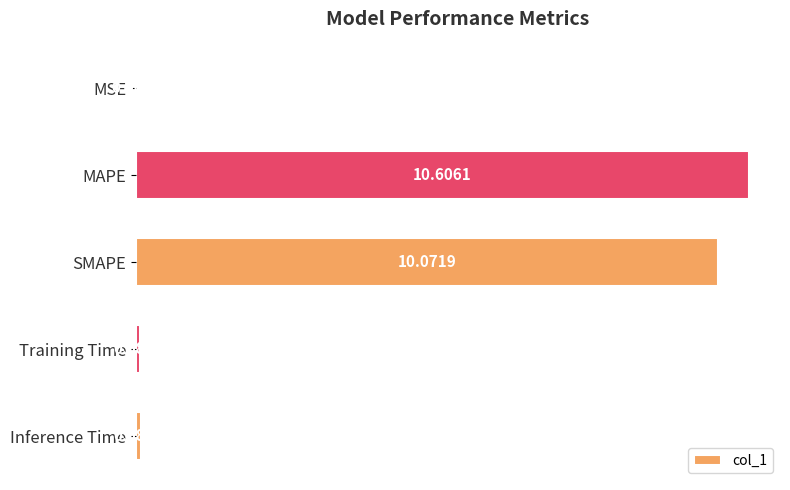

Are the bars horizontal?

Yes